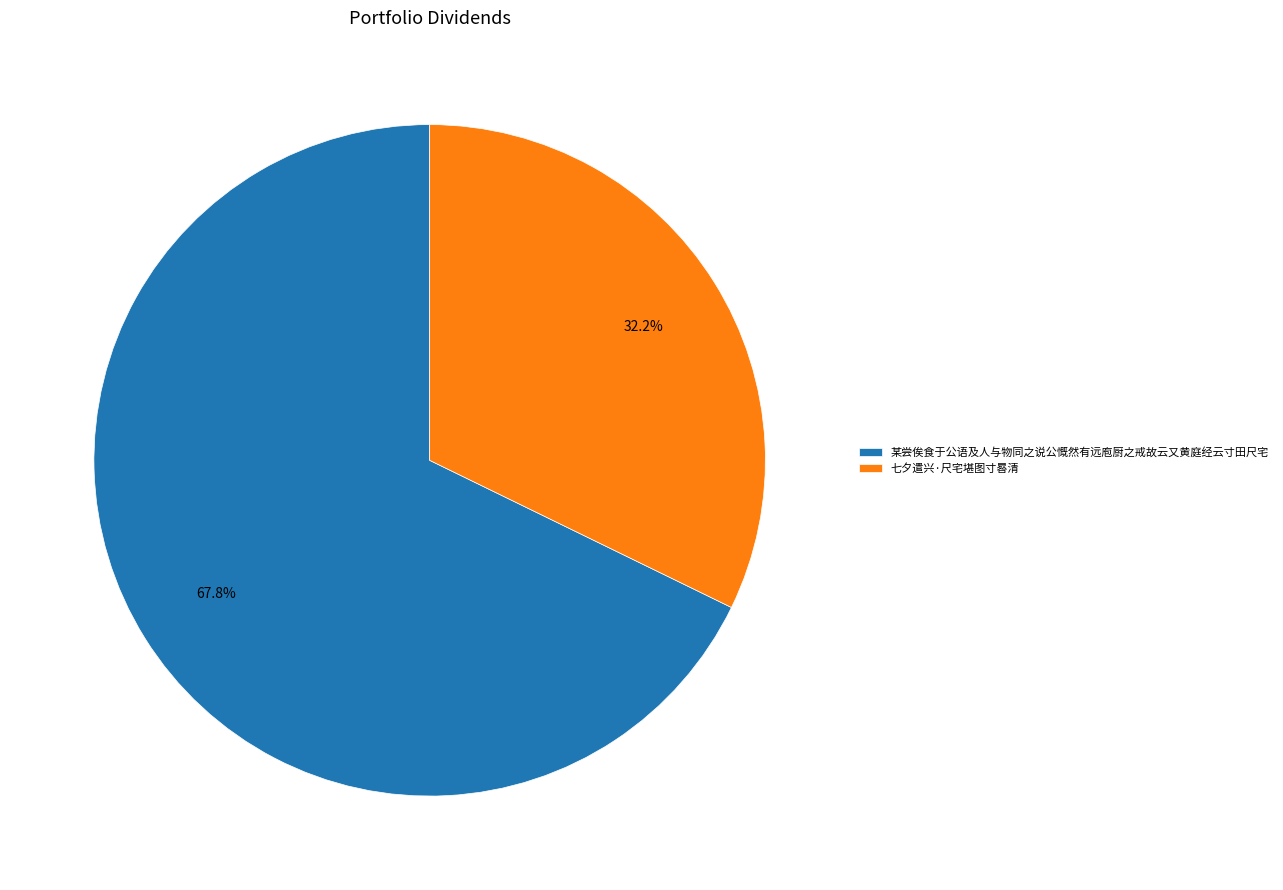

What is the total percentage of 七夕遣兴·尺宅堪图寸晷清 and 某尝俟食于公语及人与物同之说公慨然有远庖厨之戒故云又黄庭经云寸田尺宅?

100.0%